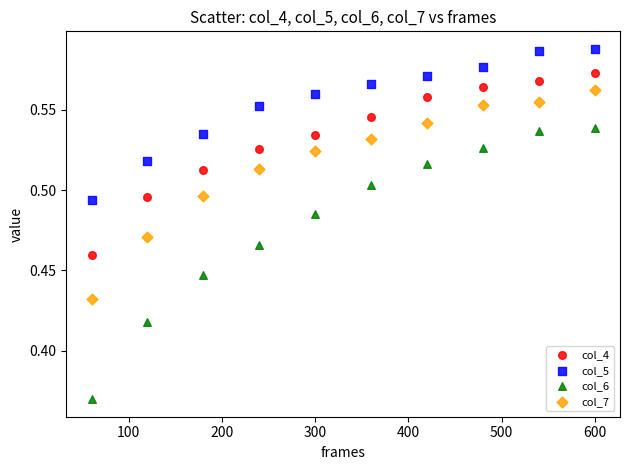

What are all the series names shown in the legend?

col_4, col_5, col_6, col_7